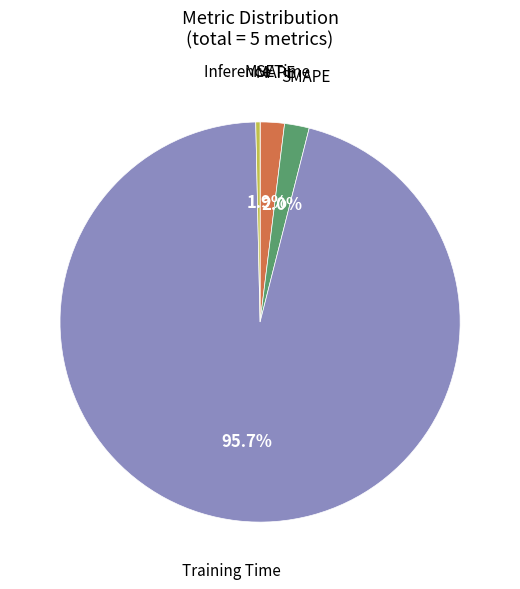

What percentage is NOT represented by MAPE?

98.1%